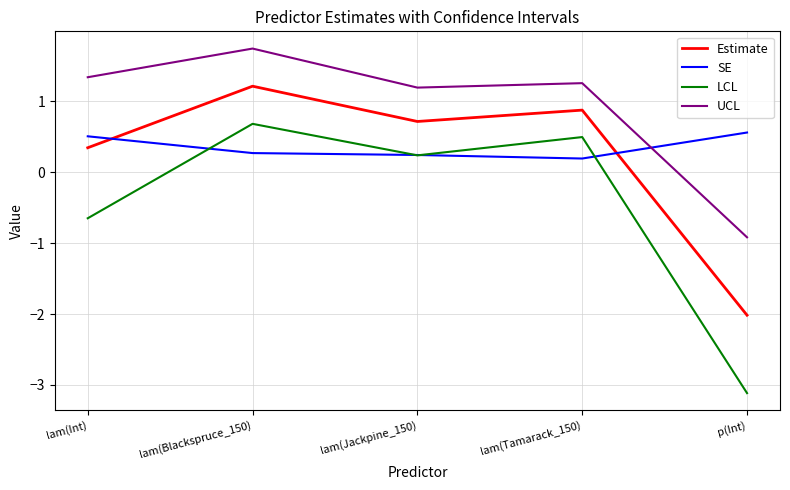

What is the sum of the Estimate values at p(Int) and lam(Int)?

-1.7